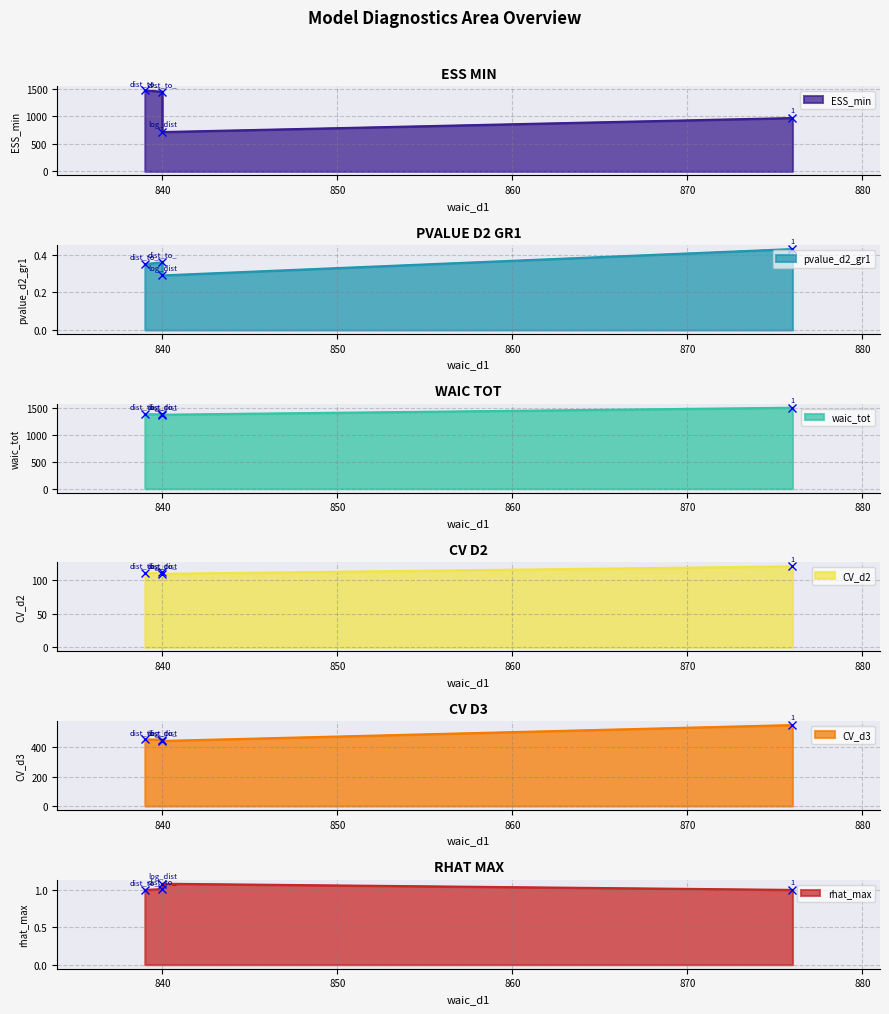

True or false: ESS_min and CV_d3 cross at least once.

False